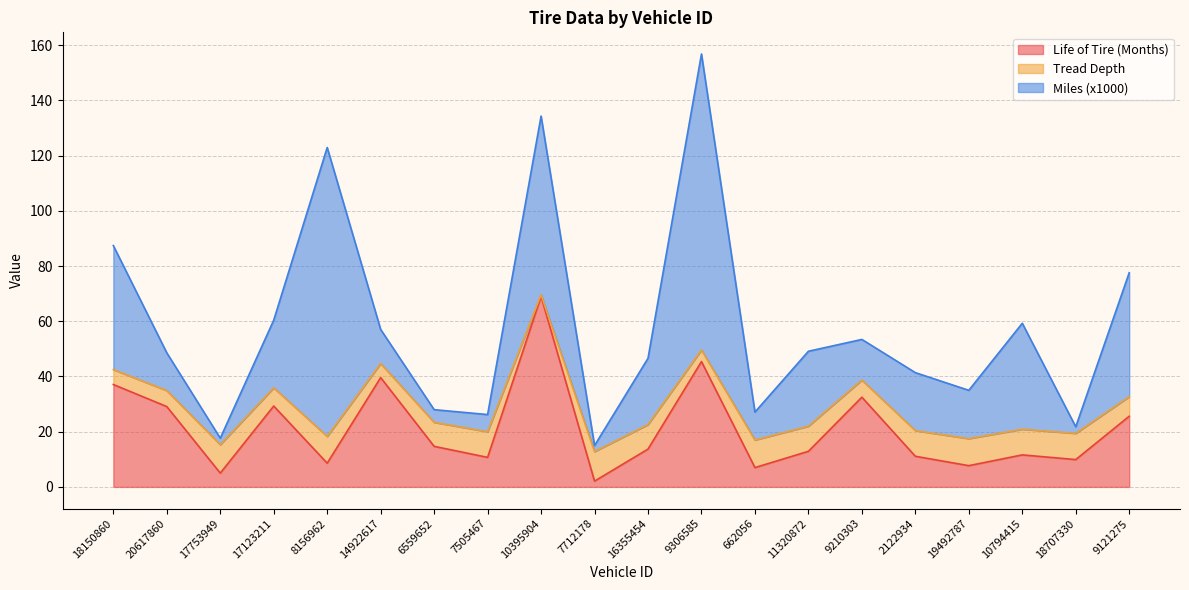

Is it true that Tread Depth equals 65.4 at 9306585?

False